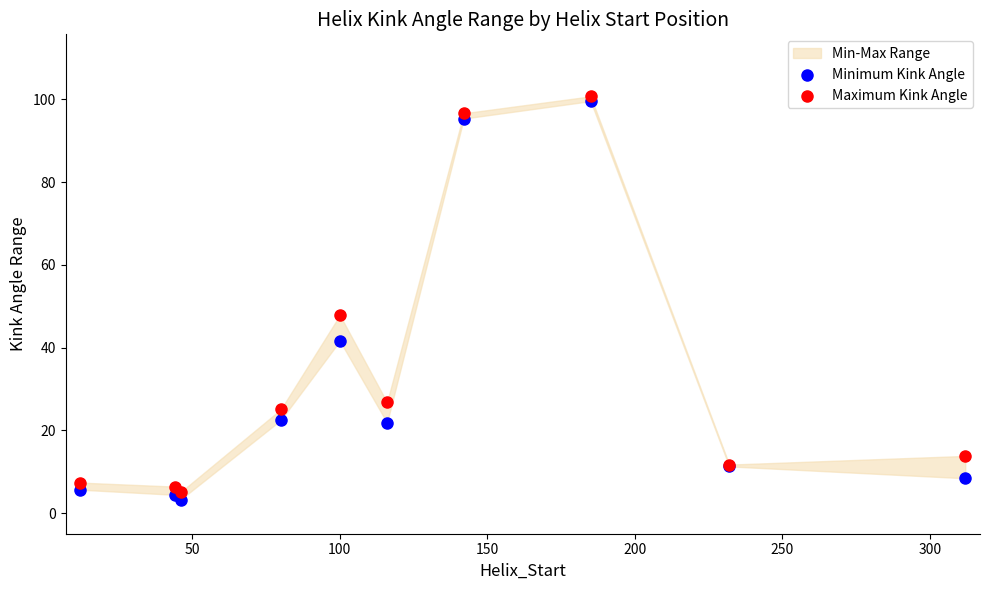

In the Minimum Kink Angle series, what Y value is closest to 51?

41.6